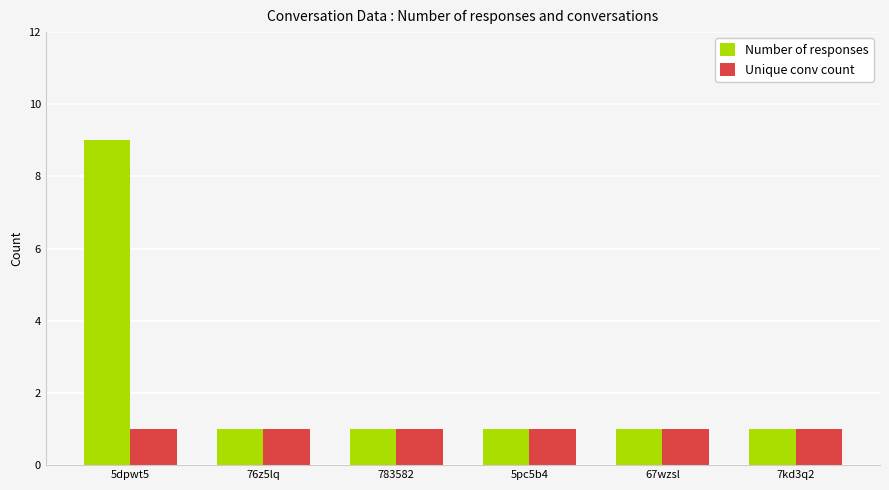

How many series are shown in this chart?

2